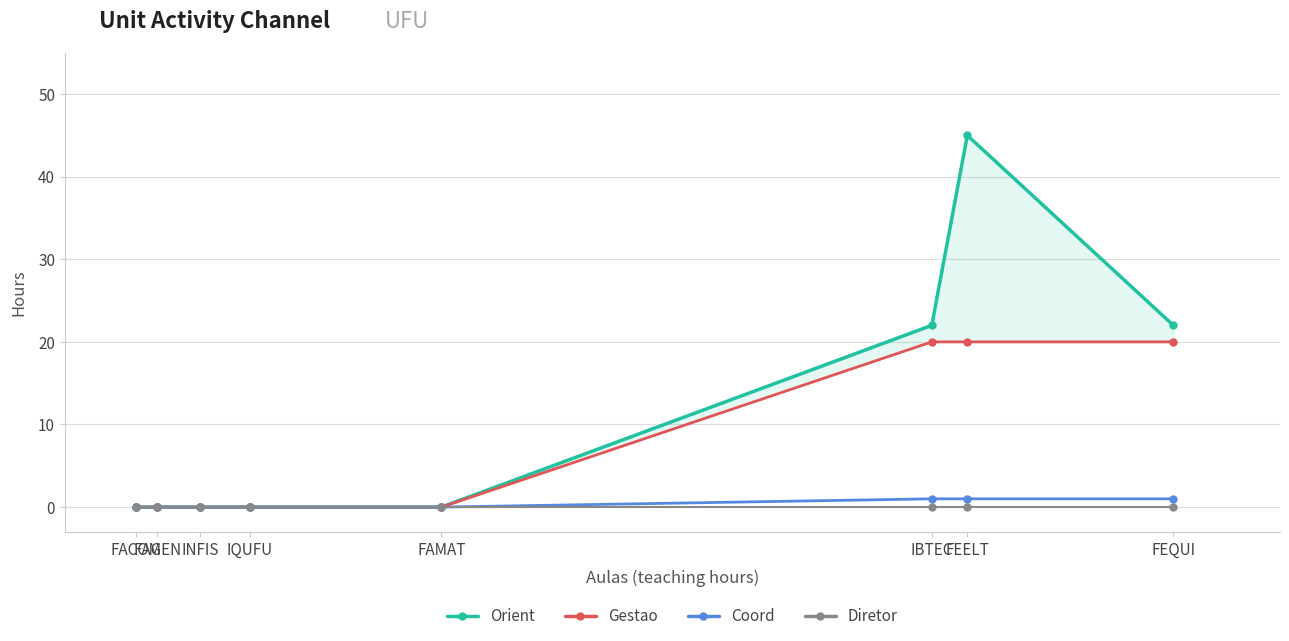

The Orient series shows -20 at FAMAT. True or false?

False